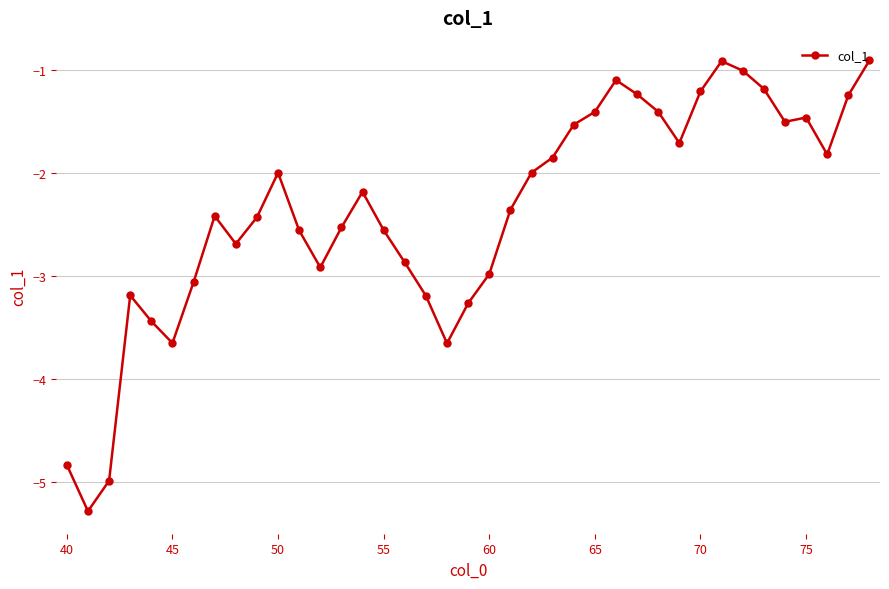

What is the greatest value displayed?

-0.9